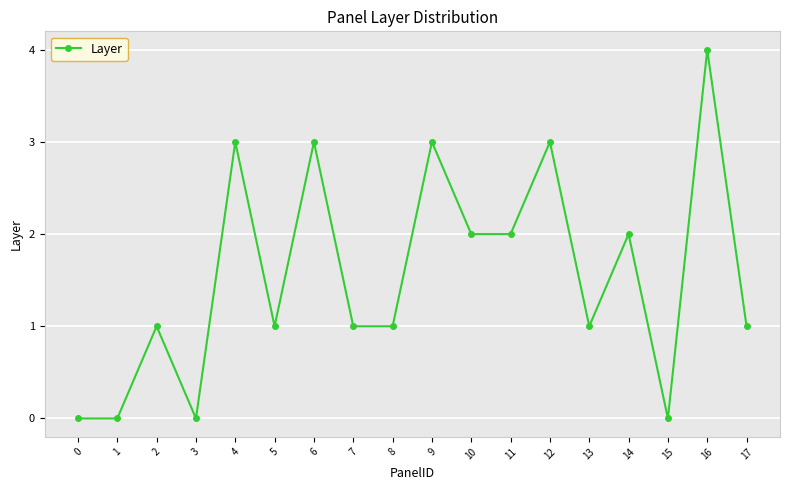

What is the sum of the values at 12 and 17?

4